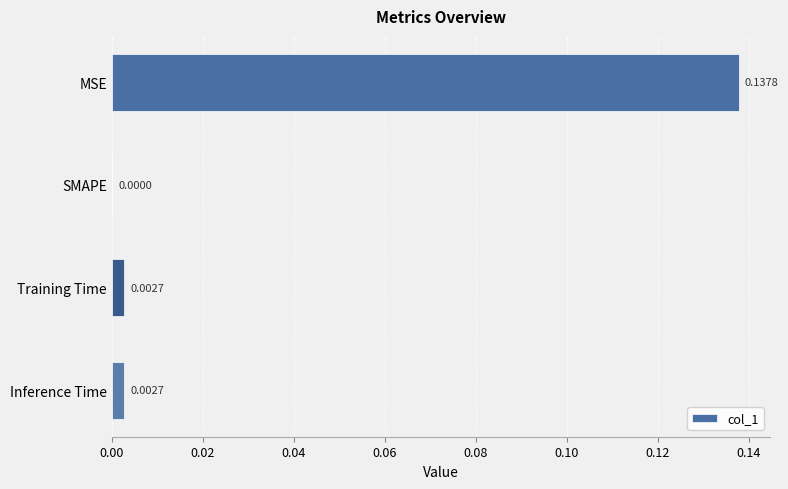

Are the bars horizontal?

Yes